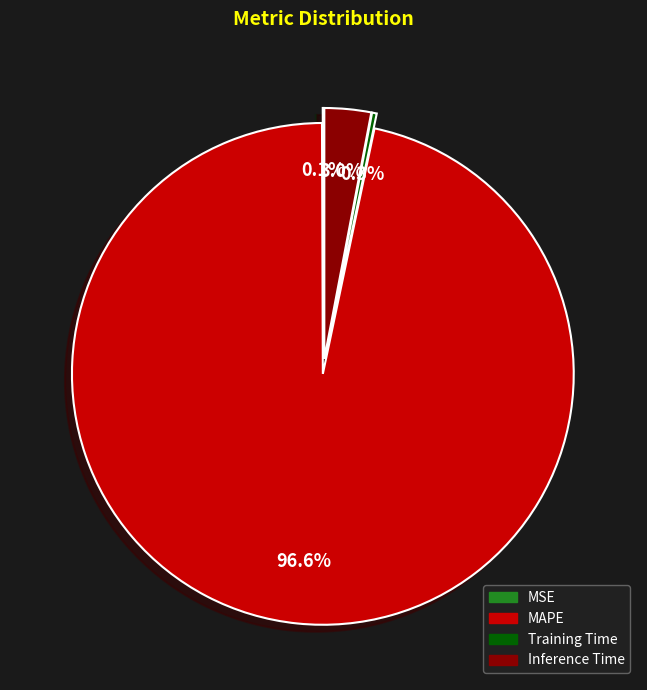

Which category has the biggest portion of the pie?

MAPE